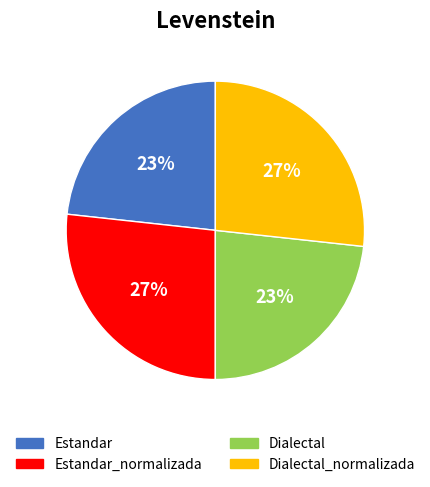

To the nearest percent, what is the average slice percentage?

25%